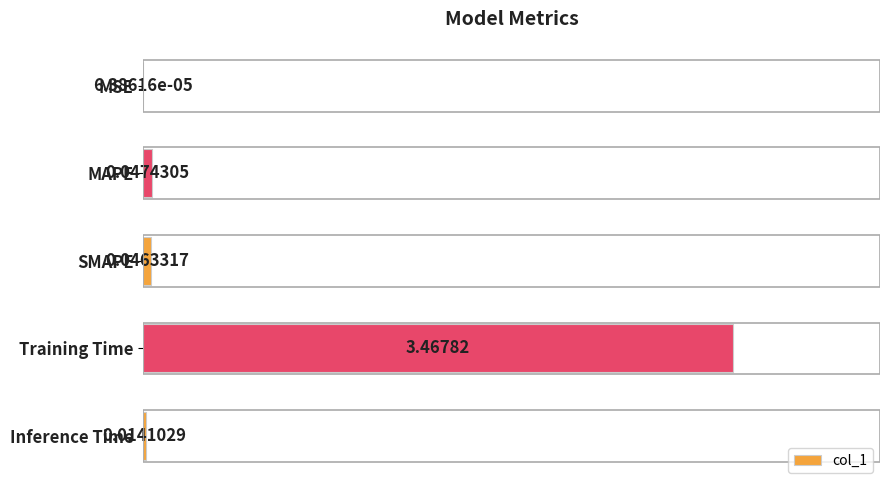

At which label is the value closest to 1?

MAPE